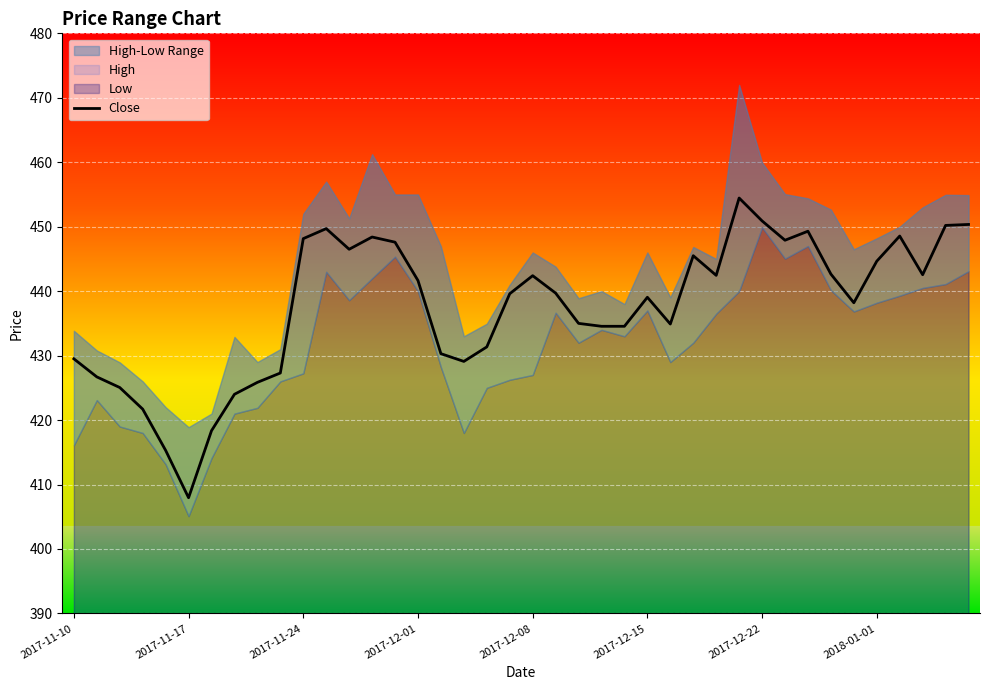

Which category has the lowest value in the Close series?

2017-11-17